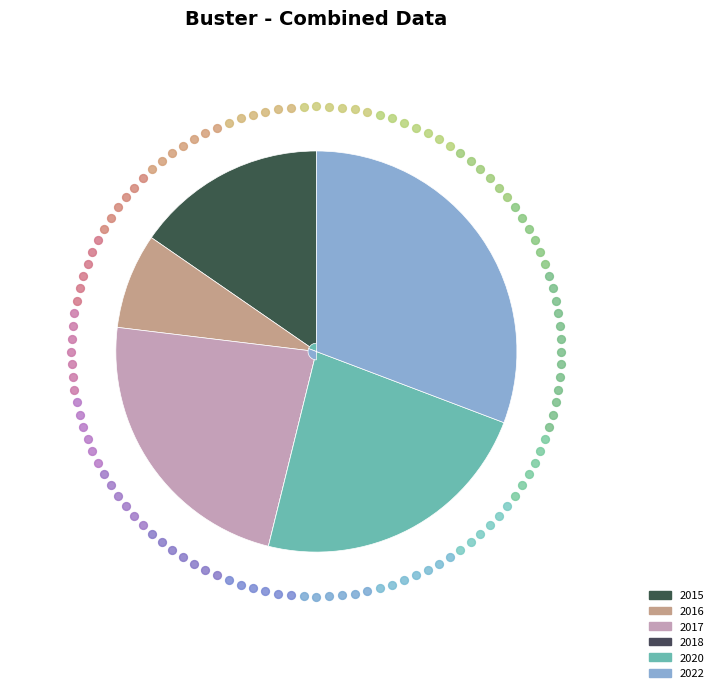

Rank the categories by value from lowest to highest.

2018, 2016, 2015, 2017, 2020, 2022